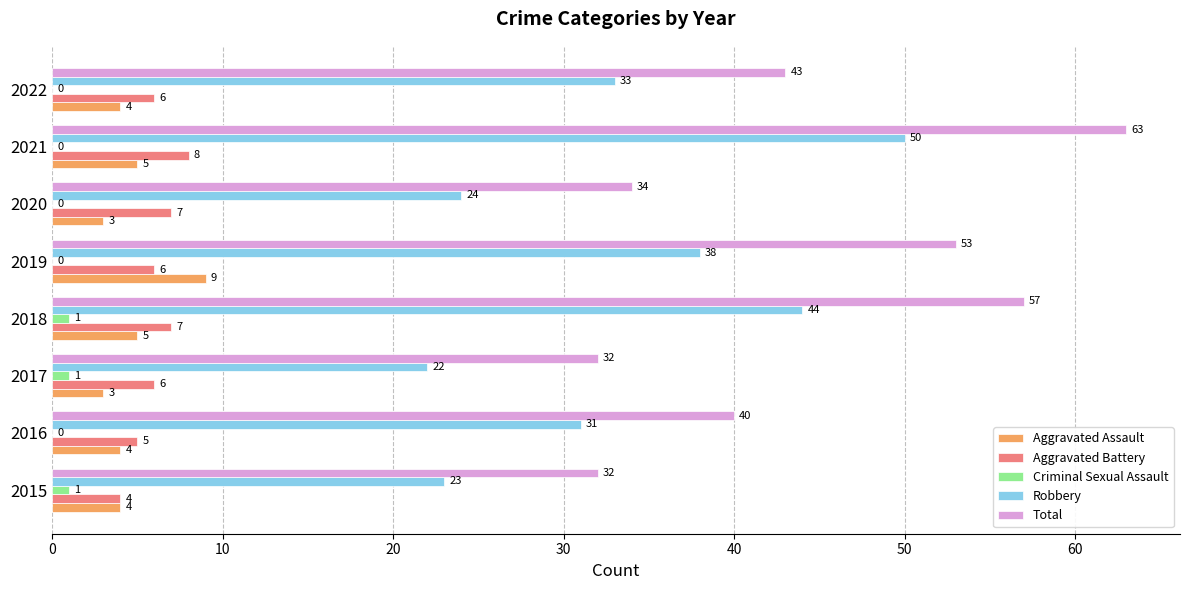

Between 2016 and 2021, which series saw the biggest shift?

Total